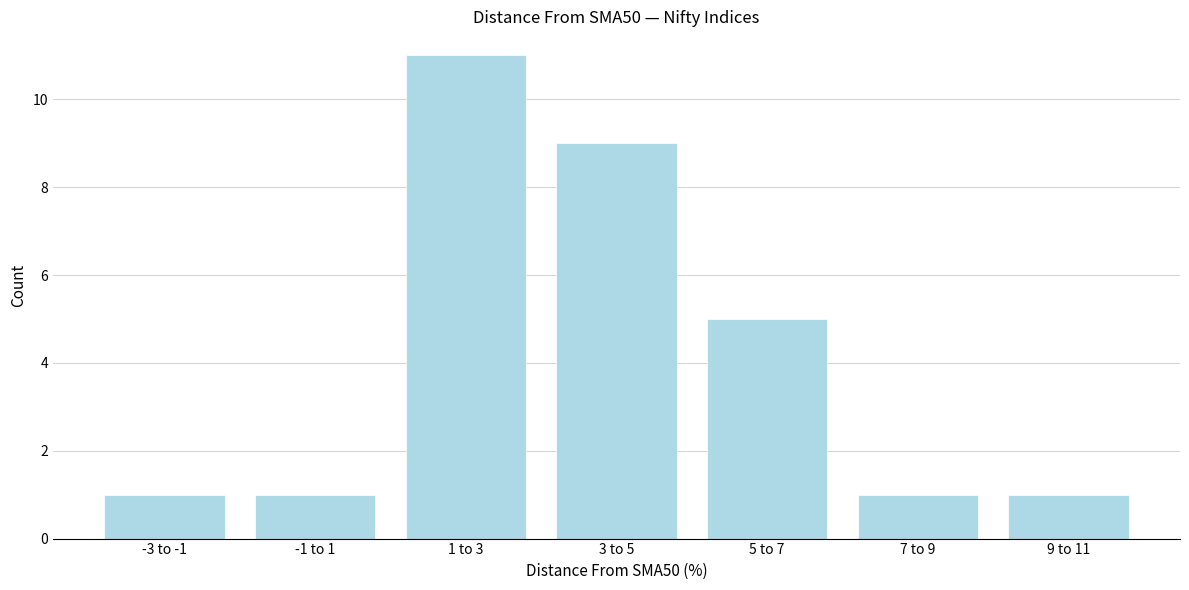

Reading left to right, what are all the values shown in this chart?

1	1	11	9	5	1	1